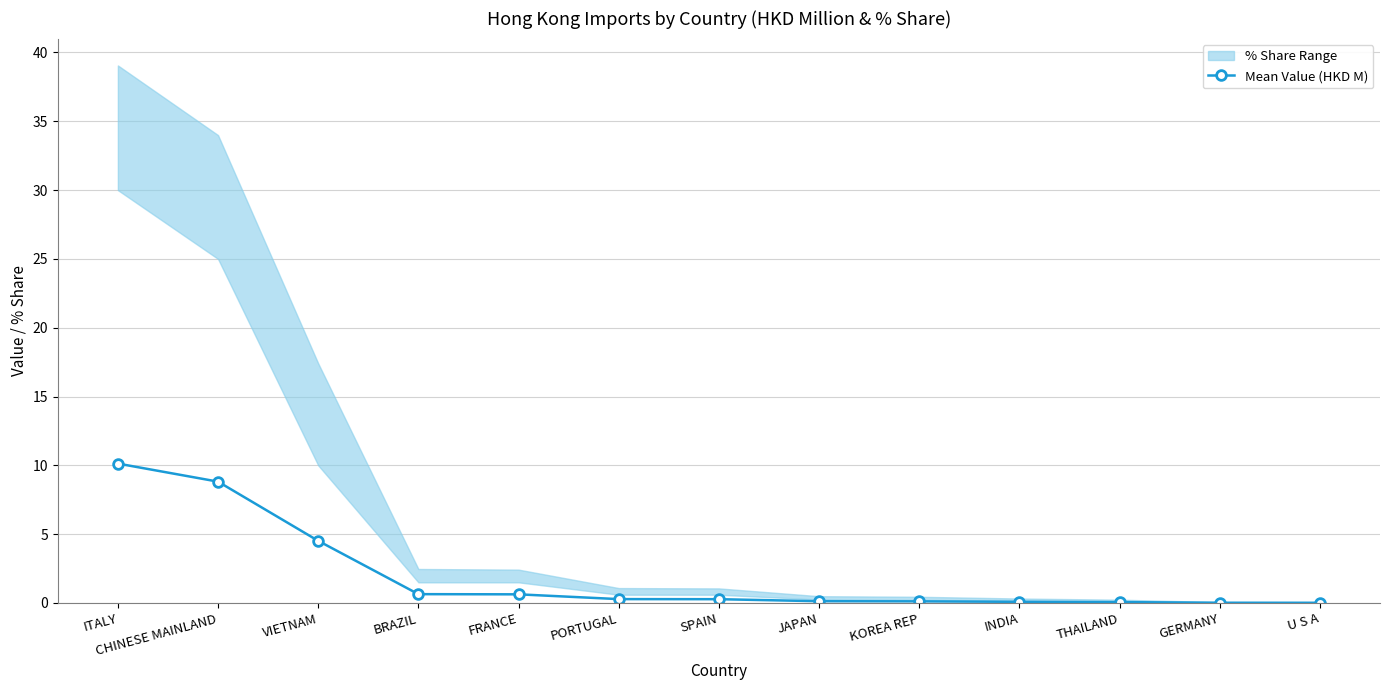

Rank the categories by value from lowest to highest.

U S A, GERMANY, THAILAND, INDIA, KOREA REP, JAPAN, SPAIN, PORTUGAL, FRANCE, BRAZIL, VIETNAM, CHINESE MAINLAND, ITALY